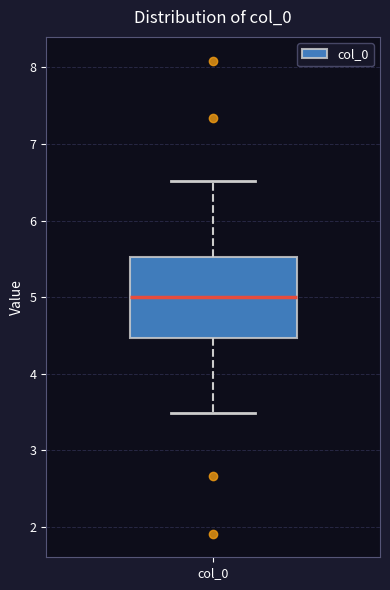

Transcribe this box plot: give where the median line is, the range the box spans, and where the two whiskers end, as read against the y-axis. The values are not printed on the chart, so give them approximately, as read against the axis.

median 5.0, box 4.5 to 5.5, whiskers 3.5 to 6.5